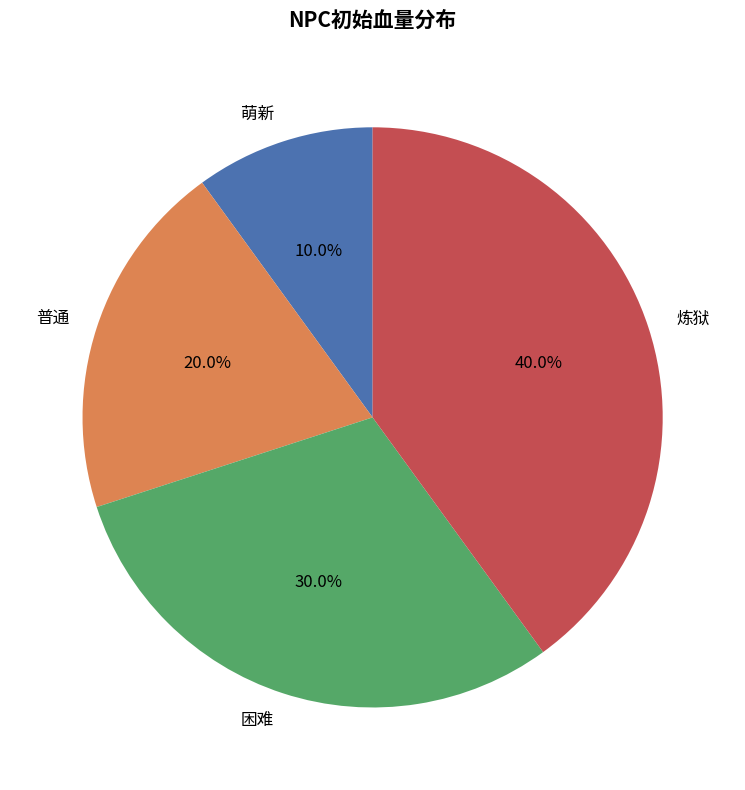

Which category has the biggest portion of the pie?

炼狱